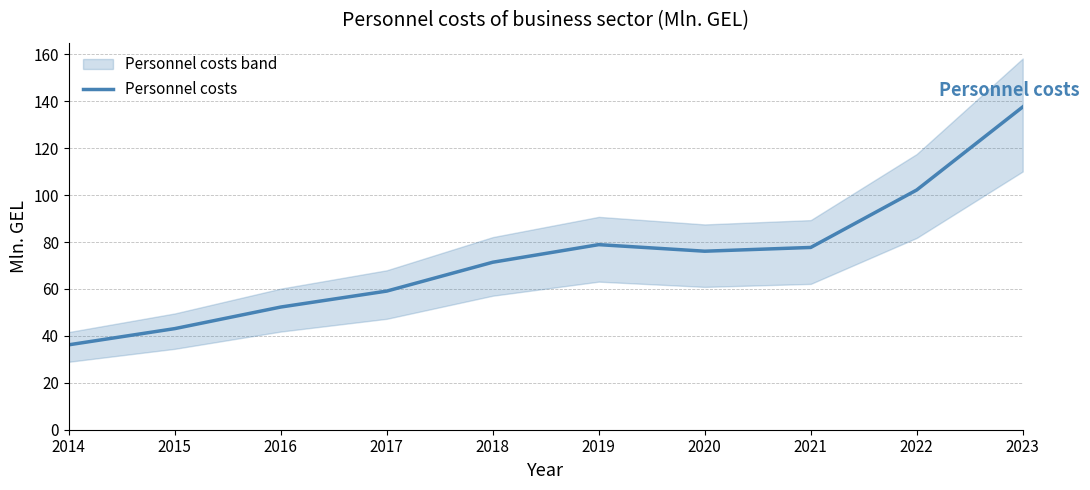

What is the value of the 2nd point from the left?

43.1